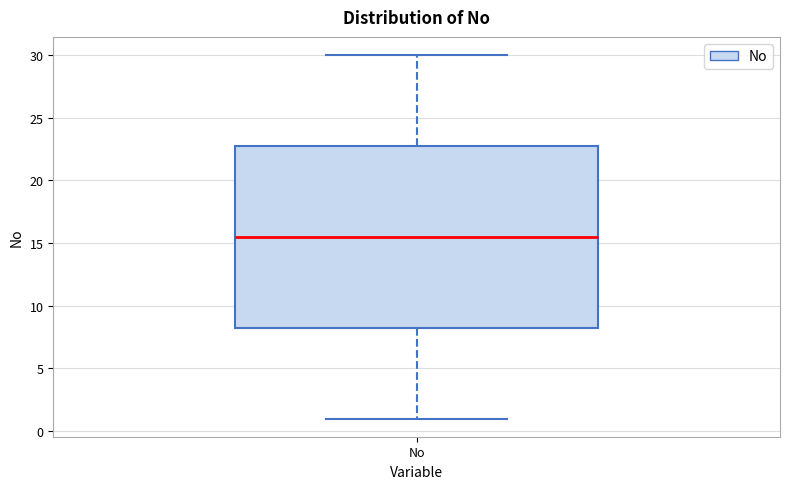

Where does the lower whisker of the box for No end on the y-axis? The values are not printed on the chart, so give them approximately, as read against the axis.

1.0